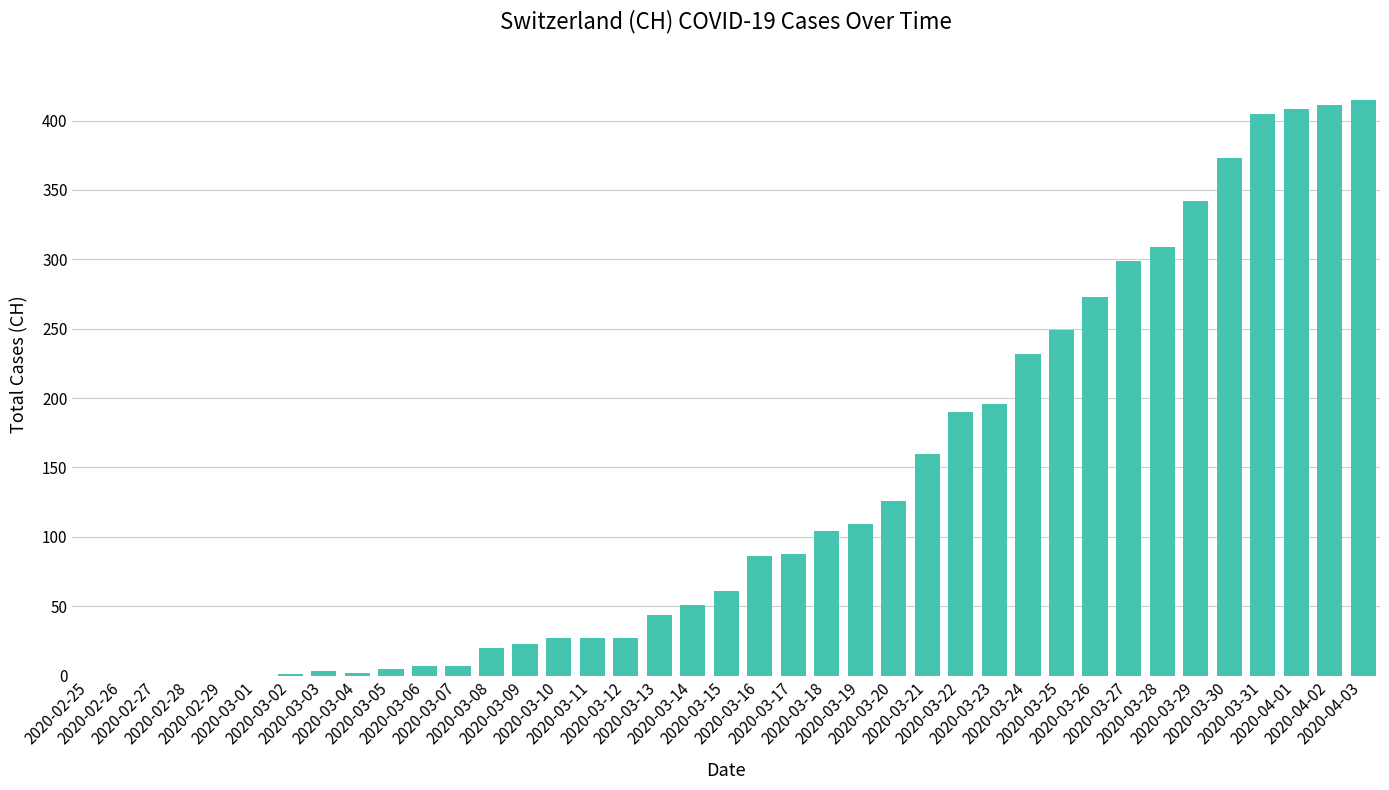

Are the bars grouped side by side (vs. stacked)?

No